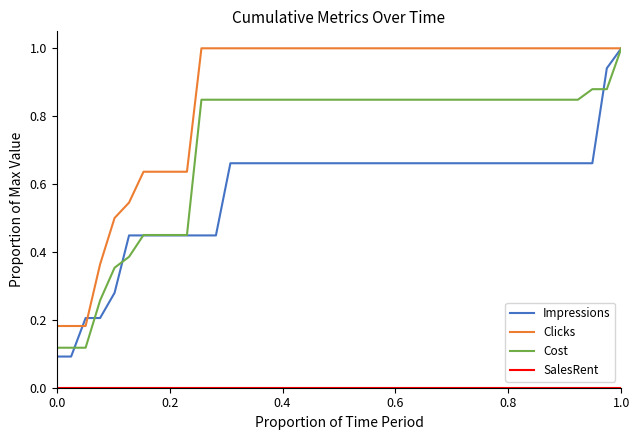

At how many categories does at least one series exceed 0?

40